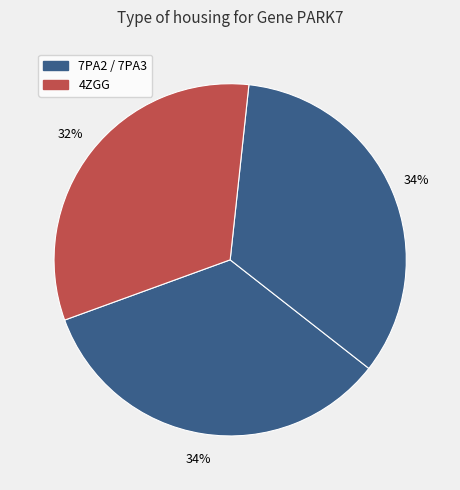

Which category has the biggest portion of the pie?

7PA2